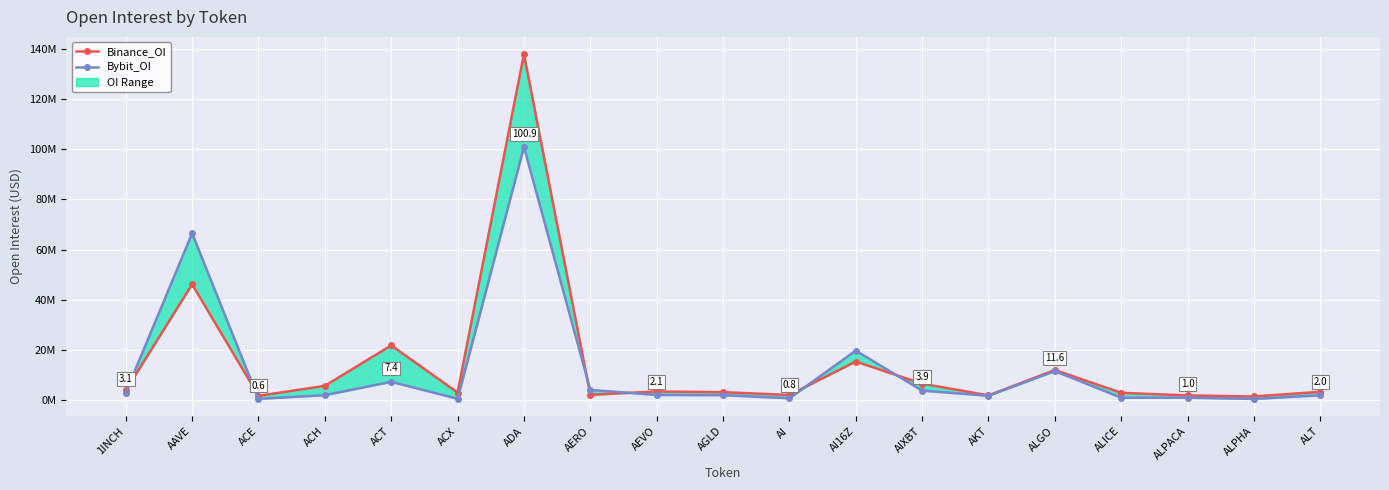

True or false: Bybit_OI has more than 1 points higher than both neighbors.

True